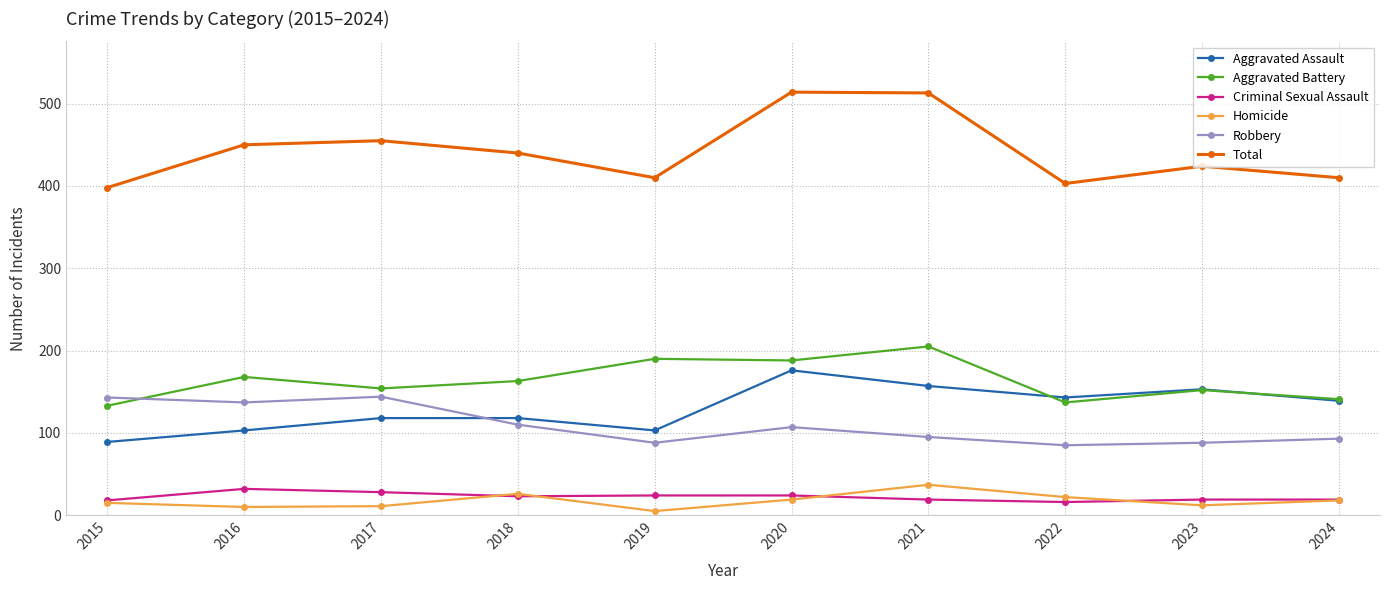

What are all the series names shown in the legend?

Aggravated Assault, Aggravated Battery, Criminal Sexual Assault, Homicide, Robbery, Total